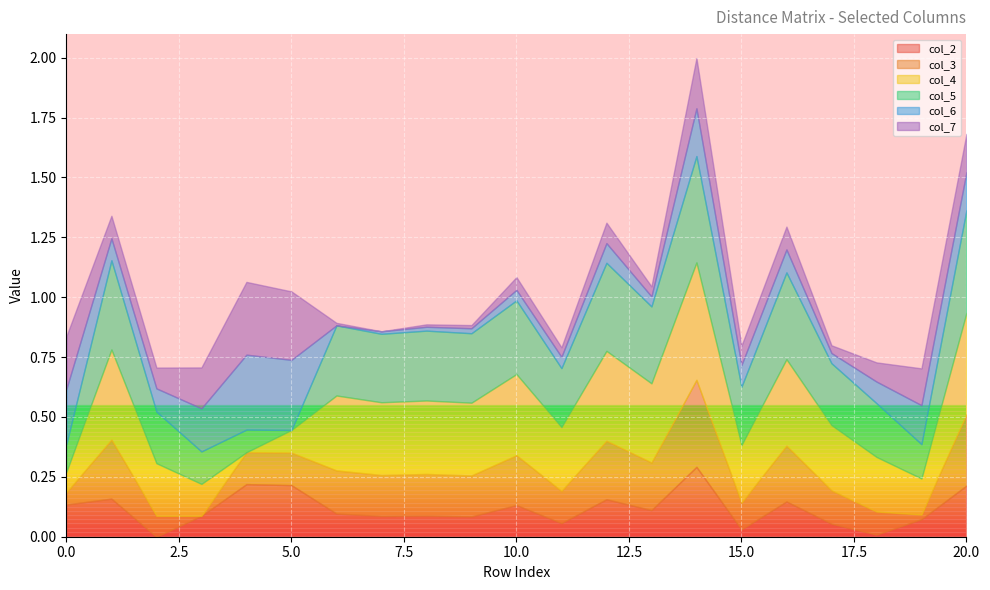

After their last crossing, which series has the higher values: col_3 or col_2?

col_3